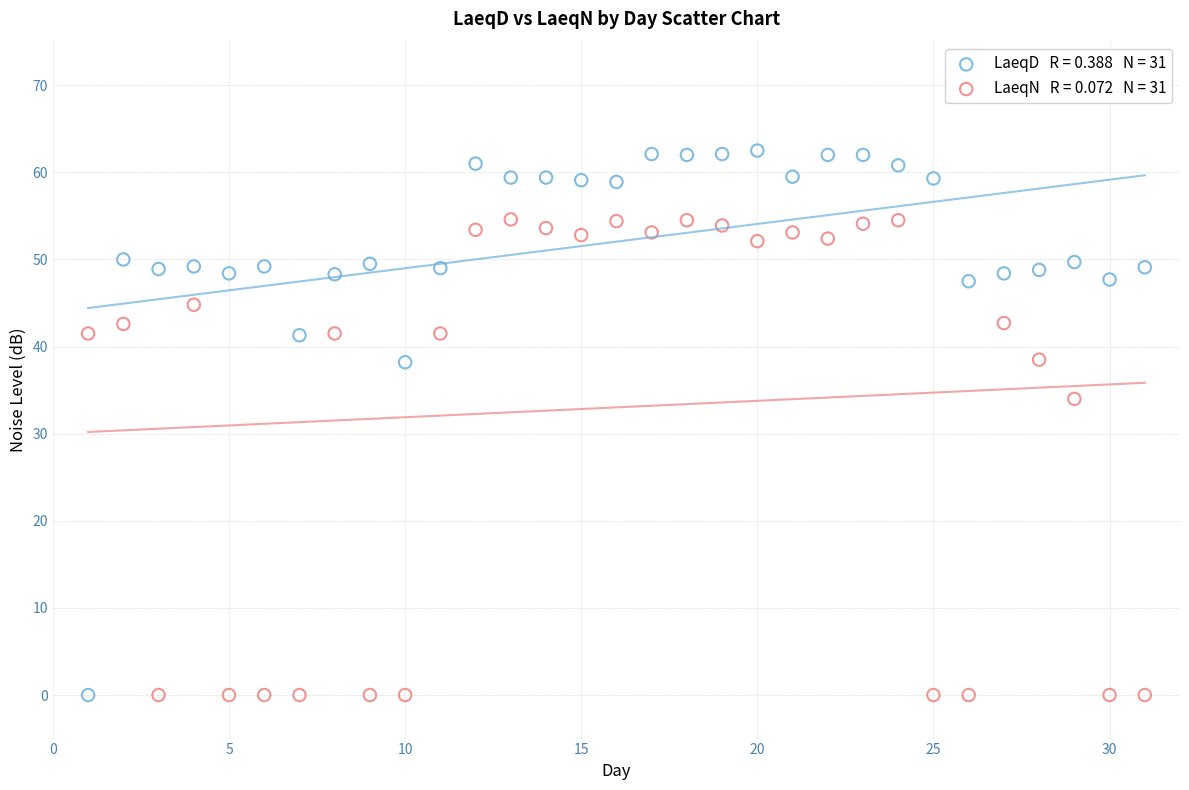

Across all data points, what is the range of Y values (max minus min)?

62.5